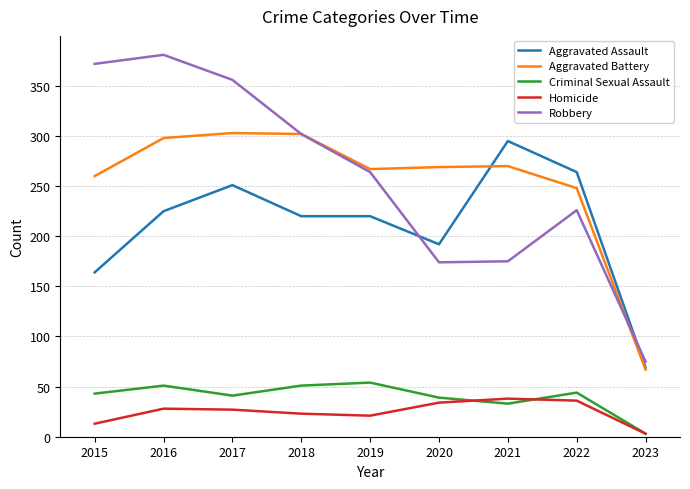

At how many categories does at least one series exceed 65?

9